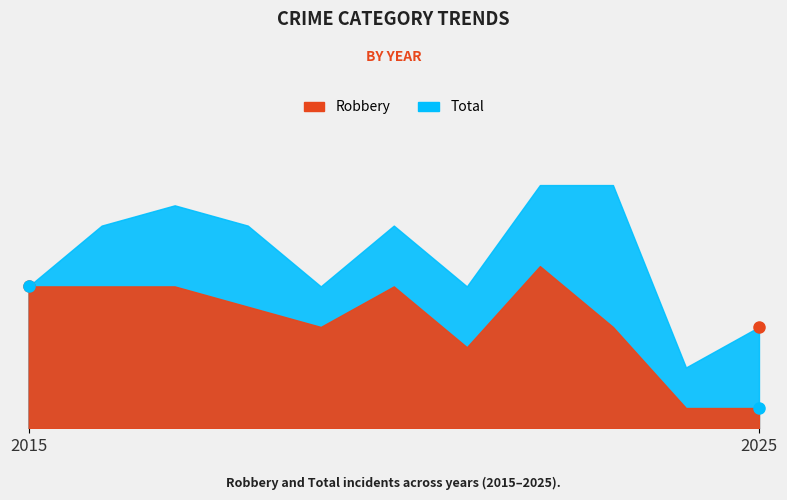

What is the sum of all Total values?

94